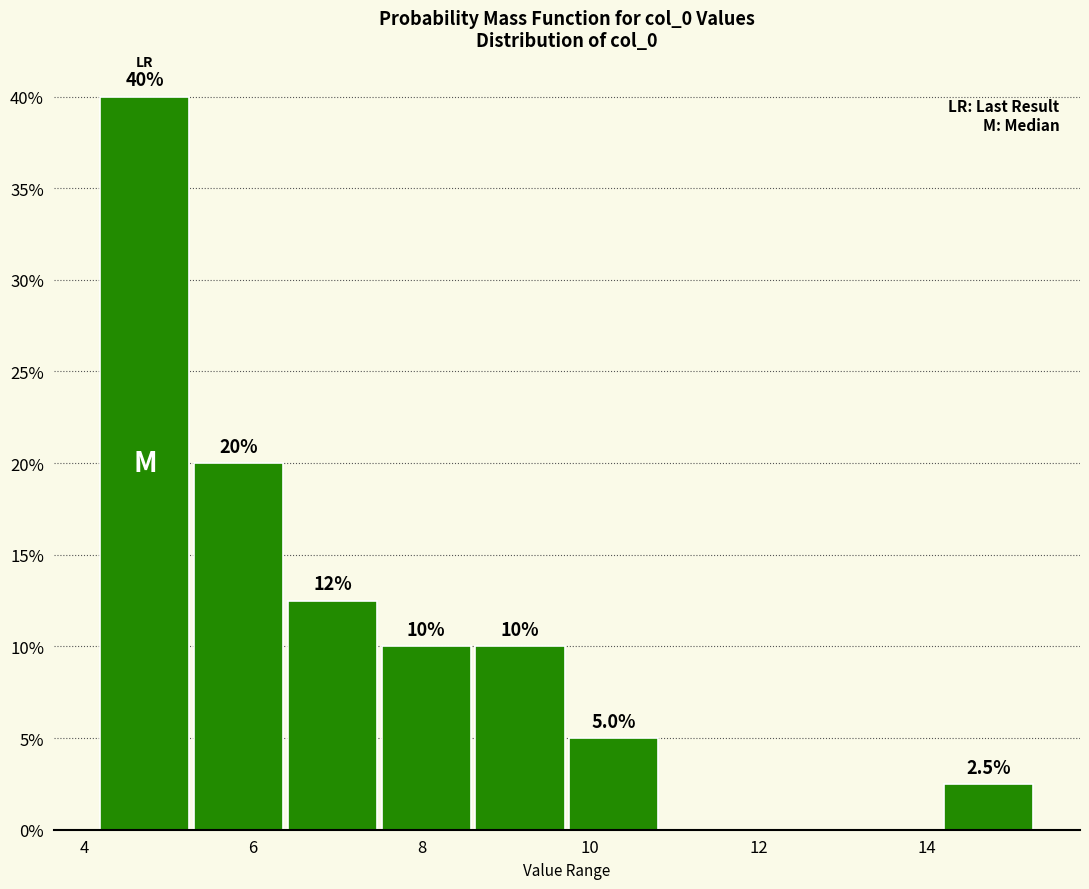

Over which range of the x-axis is the bar tallest?

4.2 to 5.2